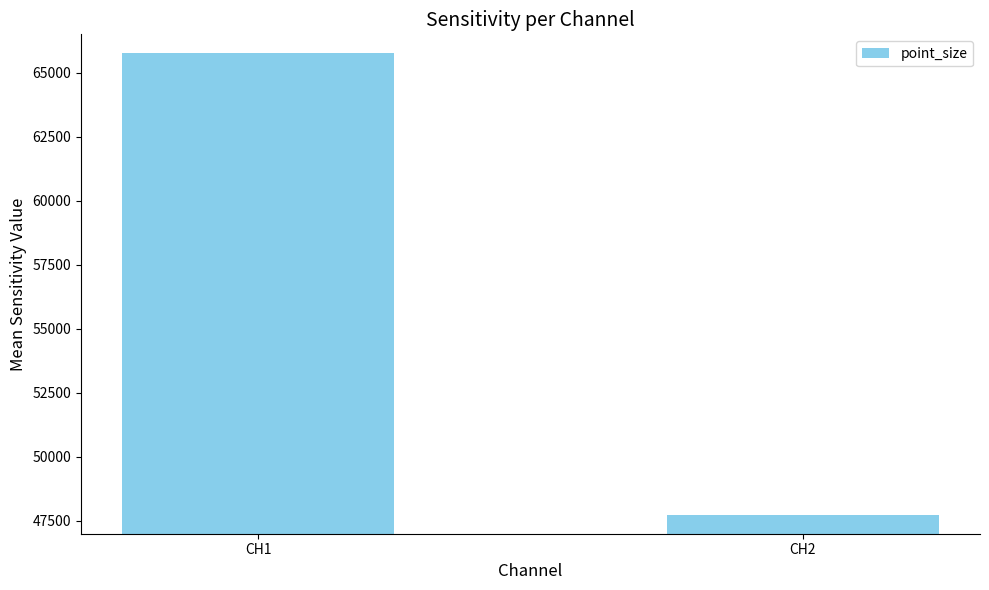

Where is the data nearest to the value 56748?

CH2